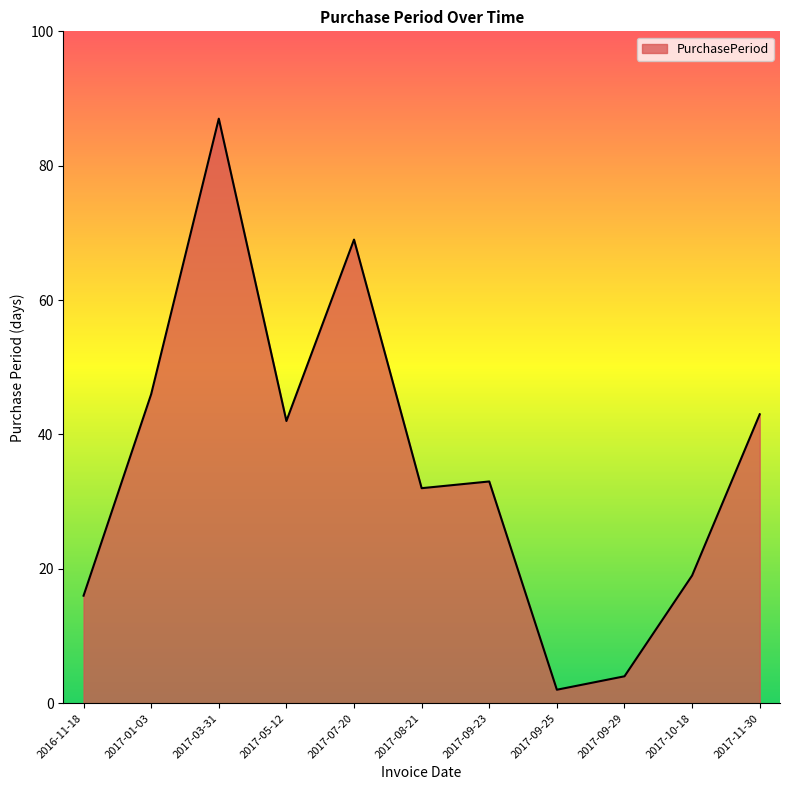

What is the change in value from 2016-11-18 to 2017-07-20?

+53